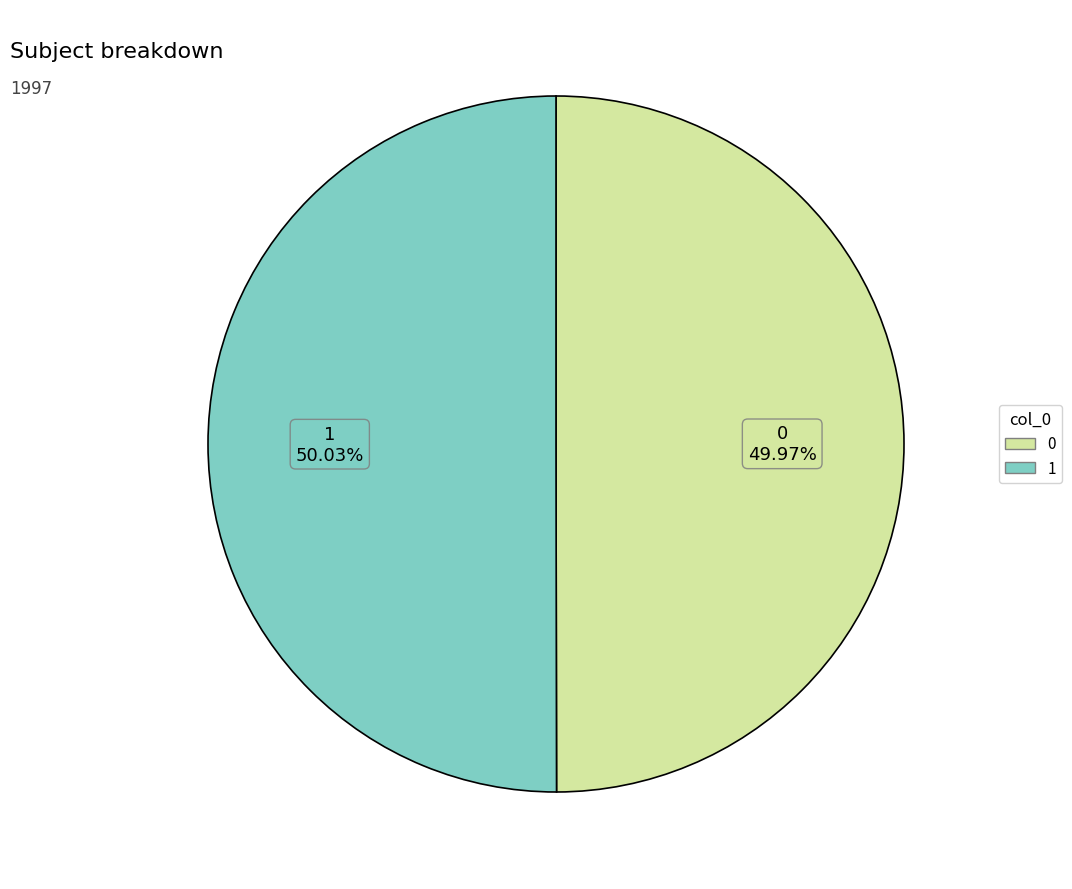

How many slices are in this pie chart?

2